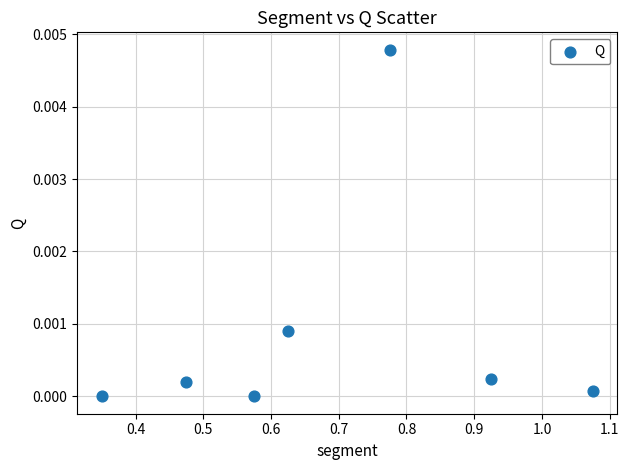

What is the range of X values (max minus min)?

0.7